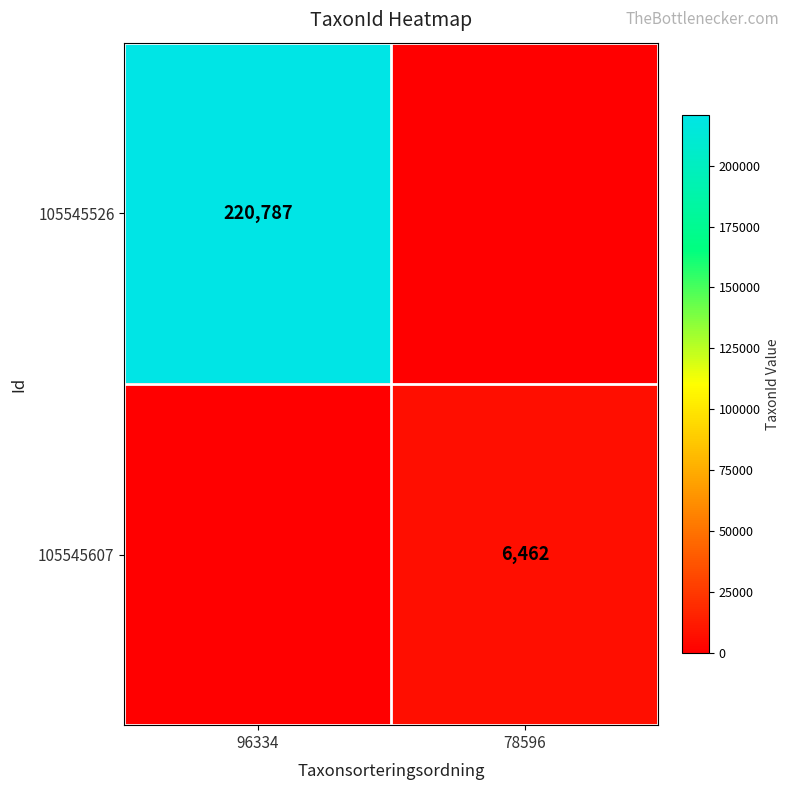

What is the total value across all series at 78596?

6462